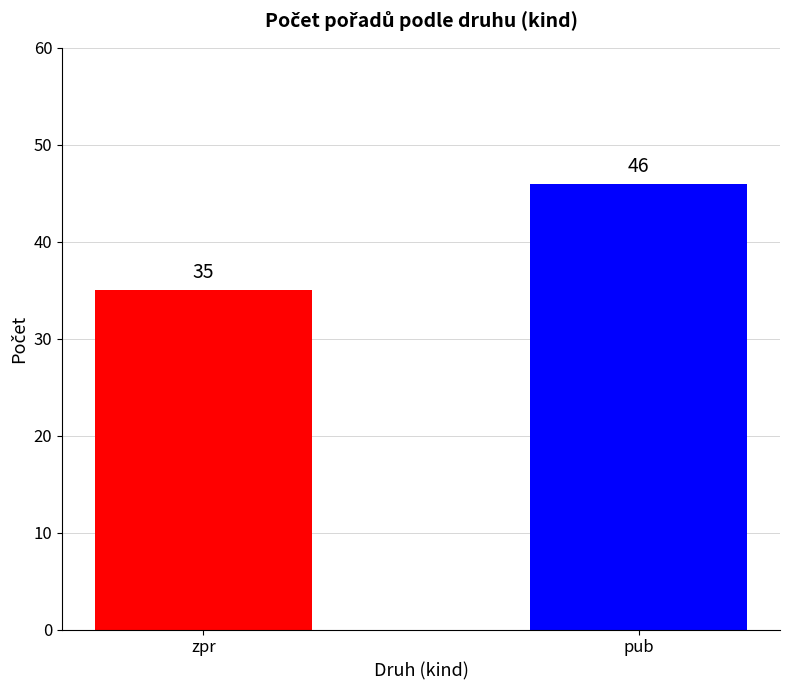

What is the sum of all values?

81